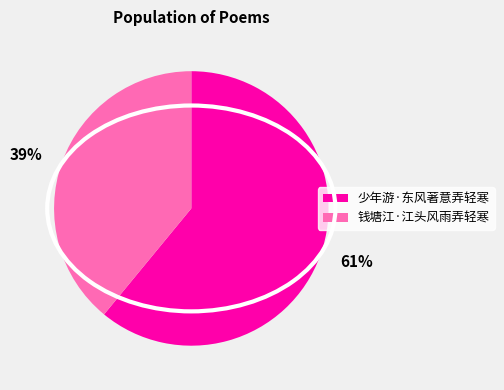

To the nearest percent, what is the average slice percentage?

50%